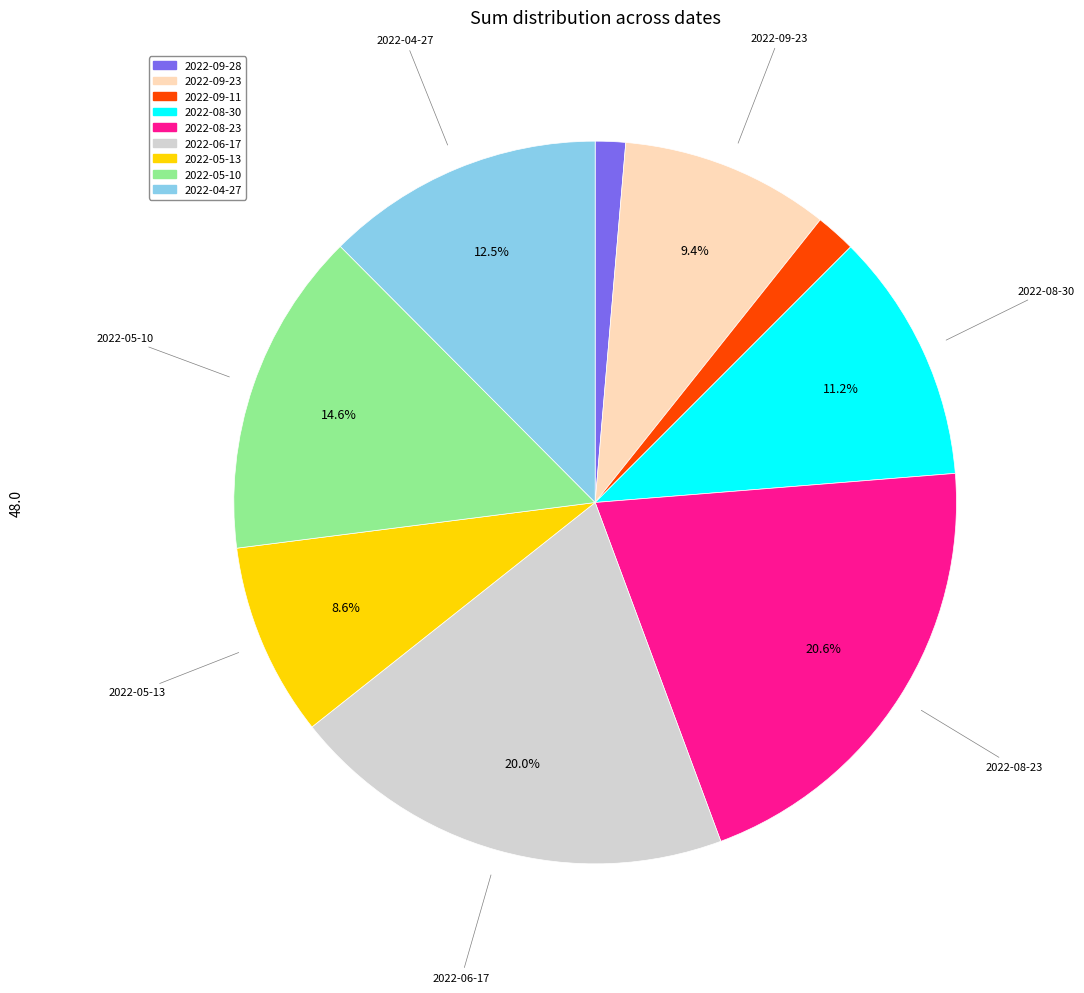

Which category has the biggest portion of the pie?

2022-08-23